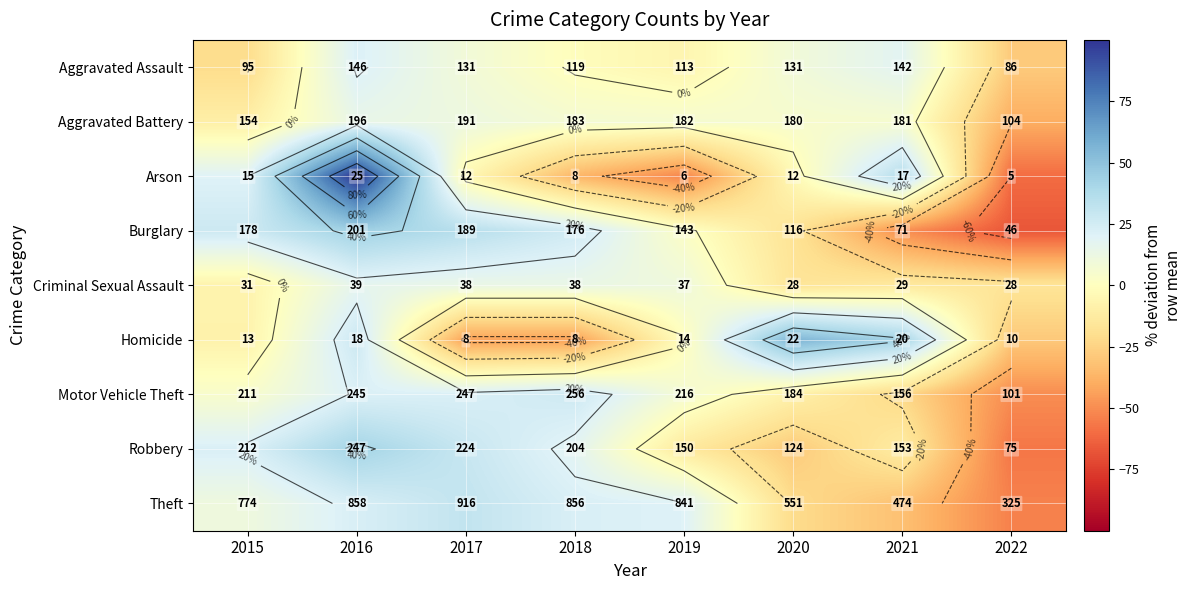

True or false: Criminal Sexual Assault has a value of 17.1 at 2019.

False